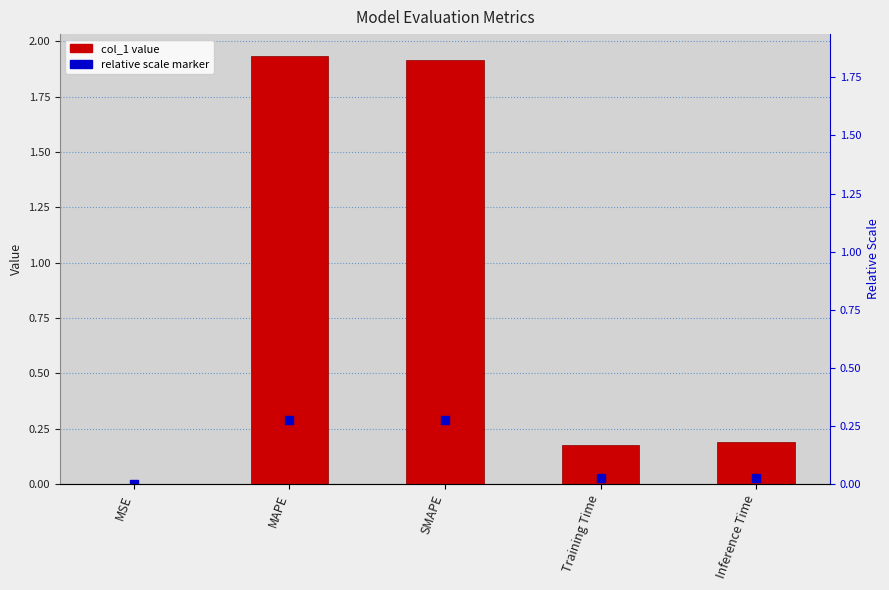

Which series reaches the minimum Y coordinate?

relative scale marker